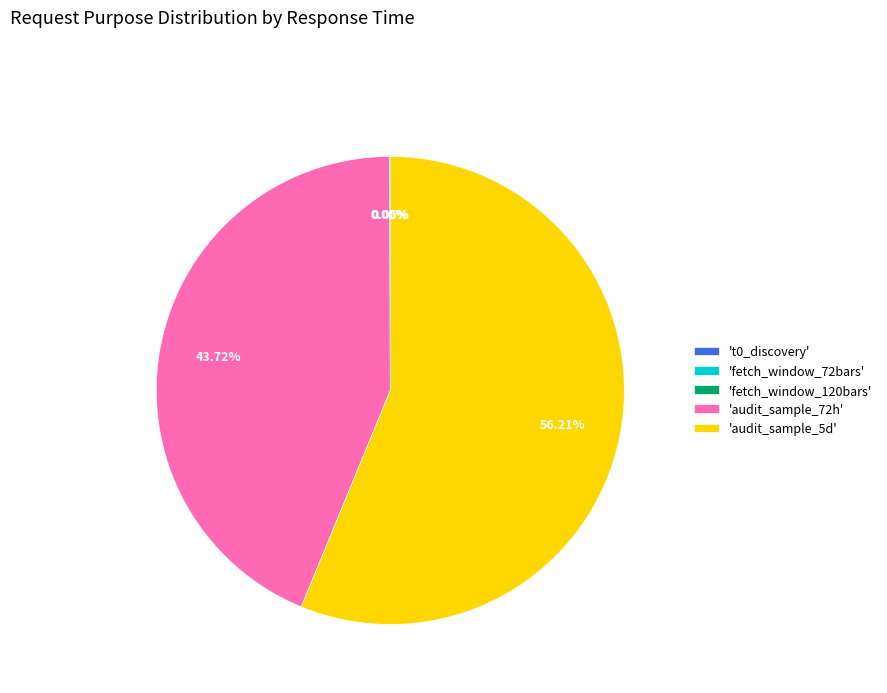

Which category accounts for the majority?

'audit_sample_5d'